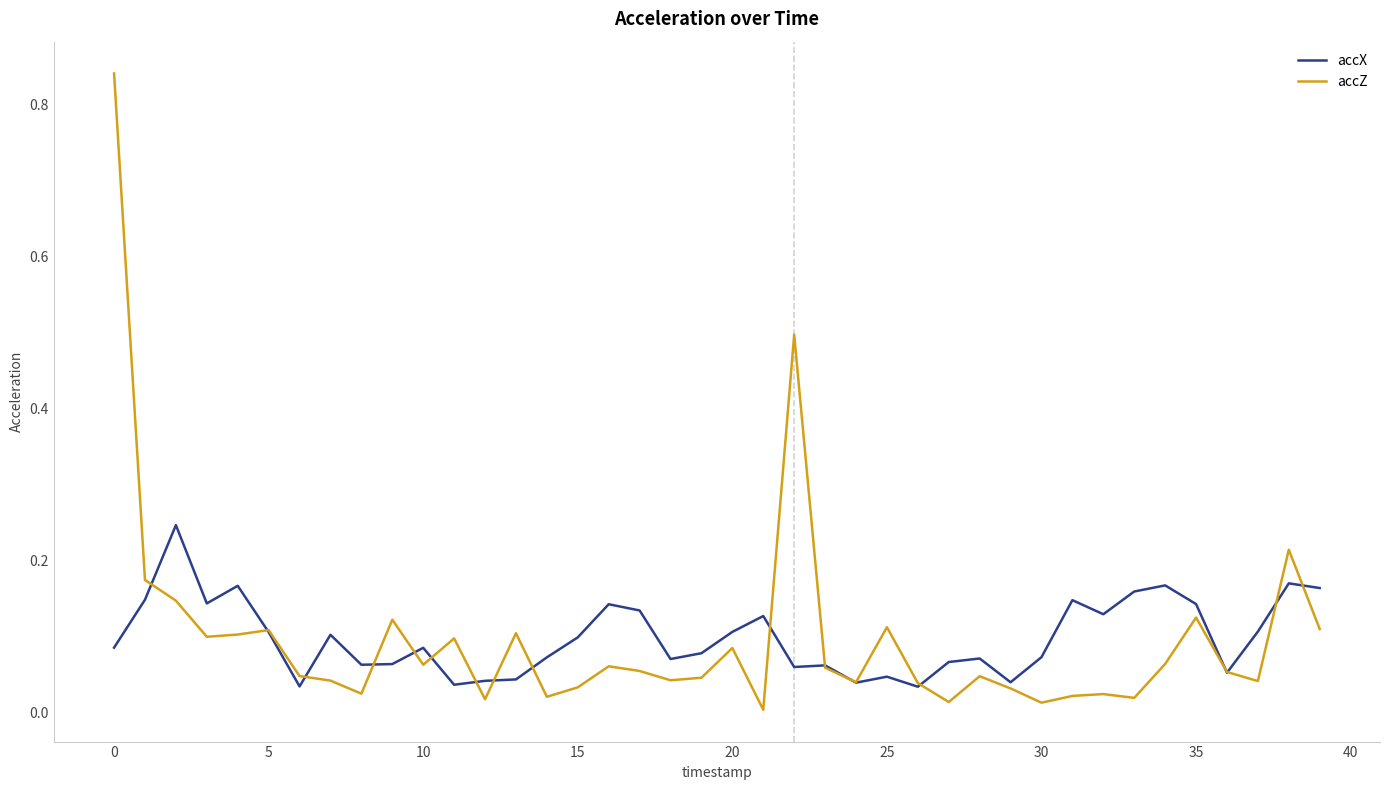

Count the accX values in the range 0 to 1.

40